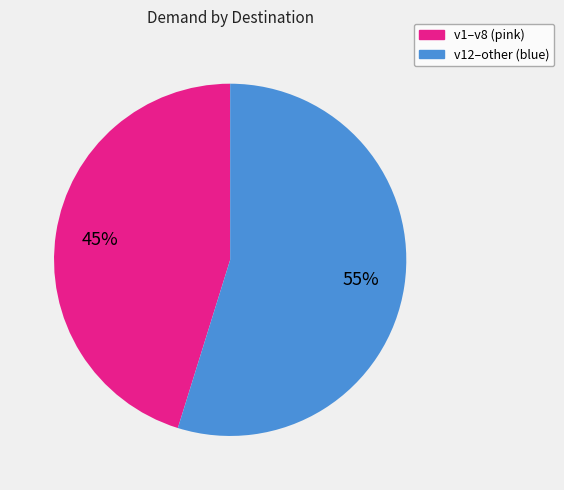

What percentage is the v1–v8 (pink) slice, to the nearest percent?

45%